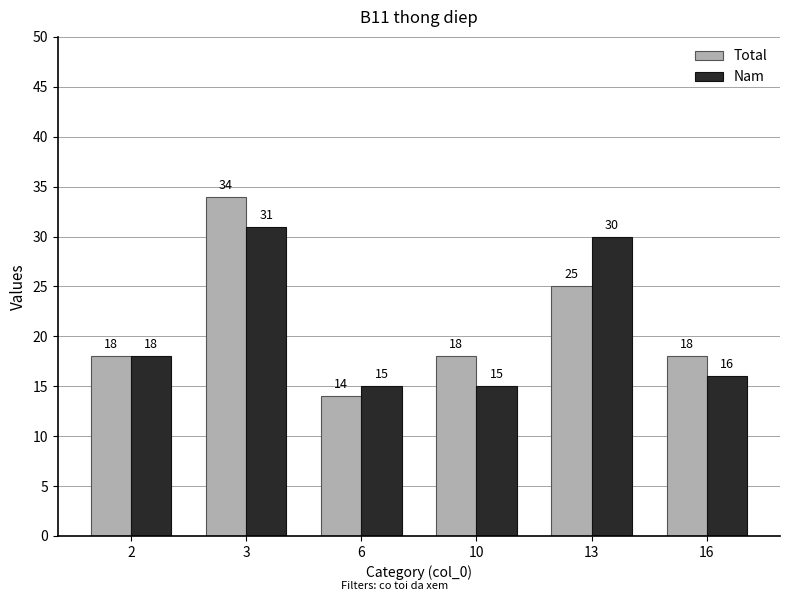

How many values in the Nam series are below 18?

3